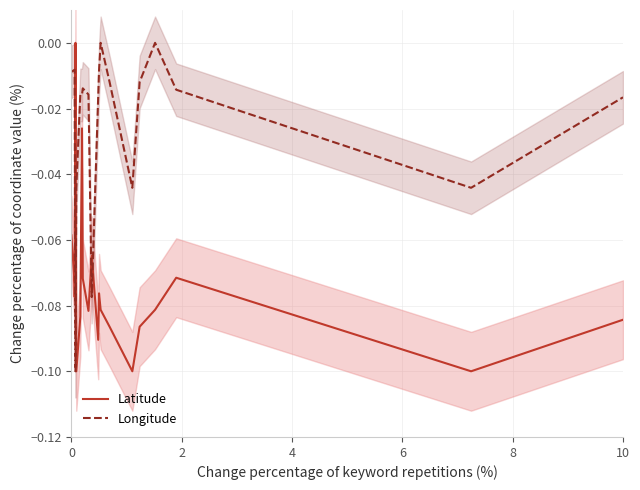

What is the smallest value displayed?

-0.1